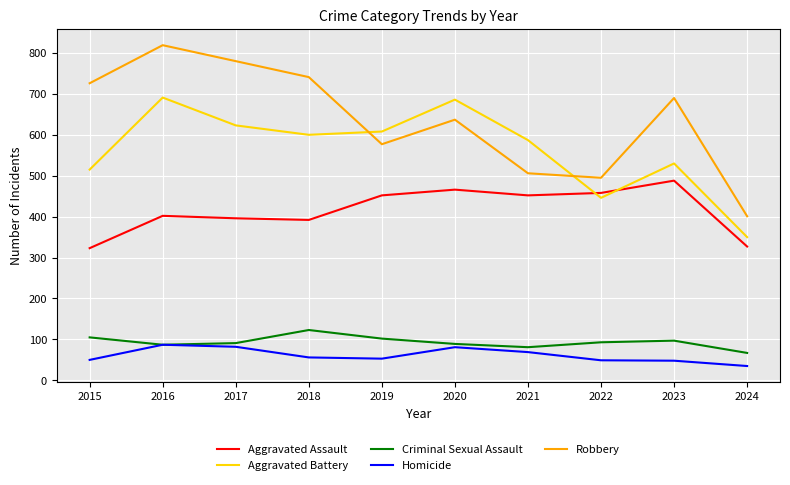

What is the sum of the Aggravated Battery values at 2021 and 2019?

1195